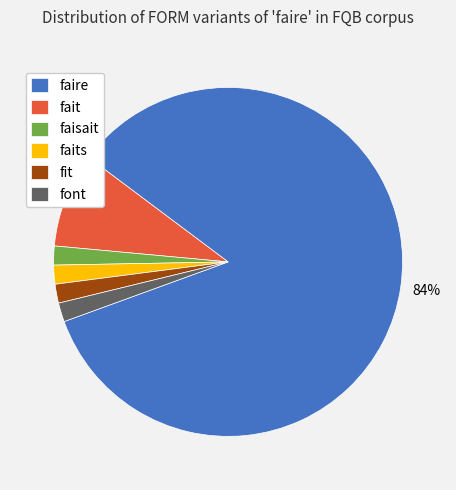

Does faisait represent more than half of the total?

No